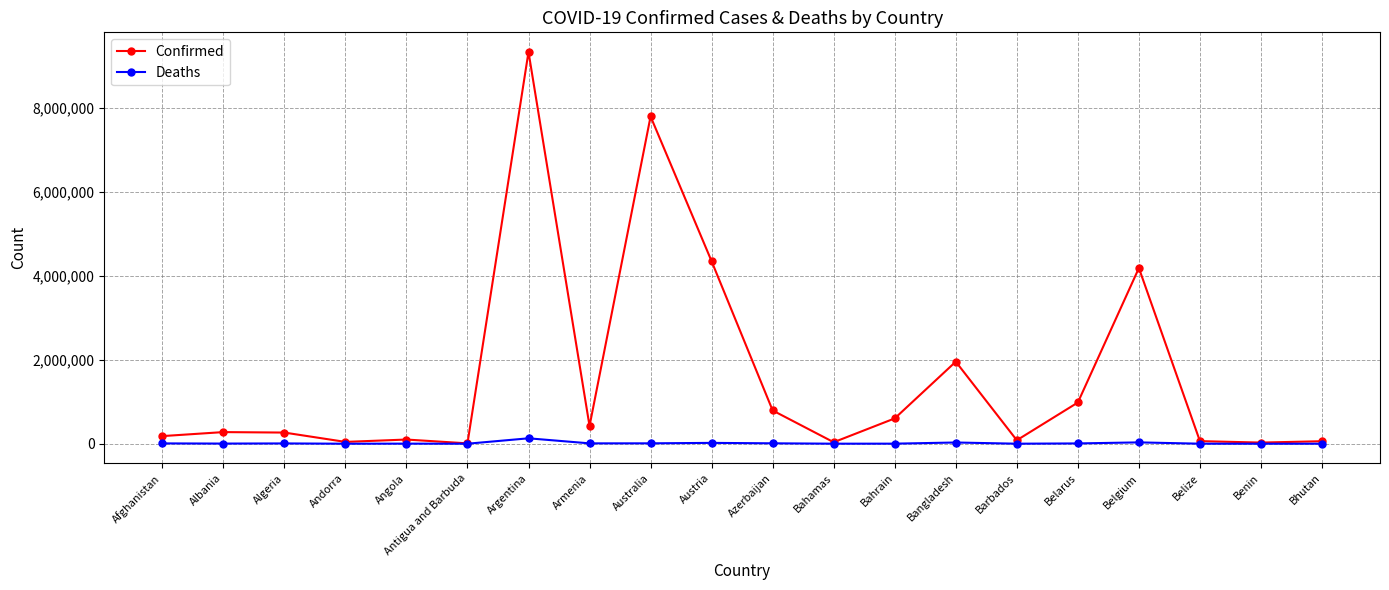

What is the sum of the Deaths values at Barbados and Belgium?

32327